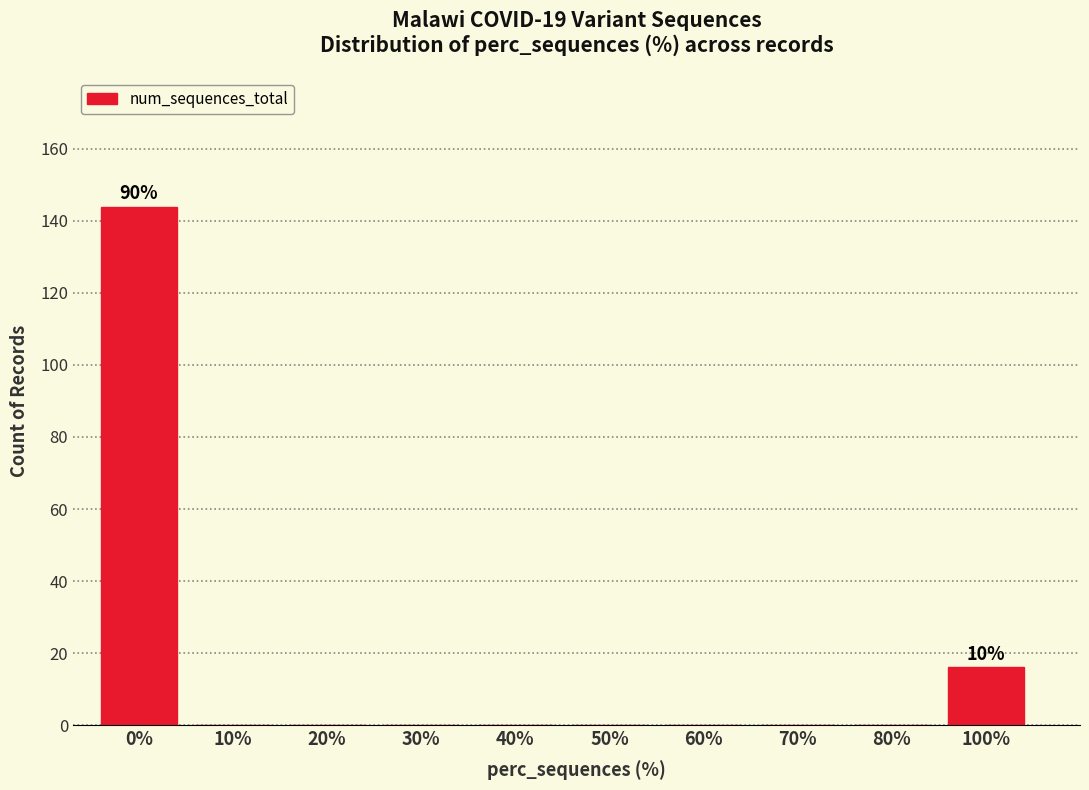

Reading right to left, transcribe all the data shown in this chart.

100%=16	80%=0	70%=0	60%=0	50%=0	40%=0	30%=0	20%=0	10%=0	0%=144